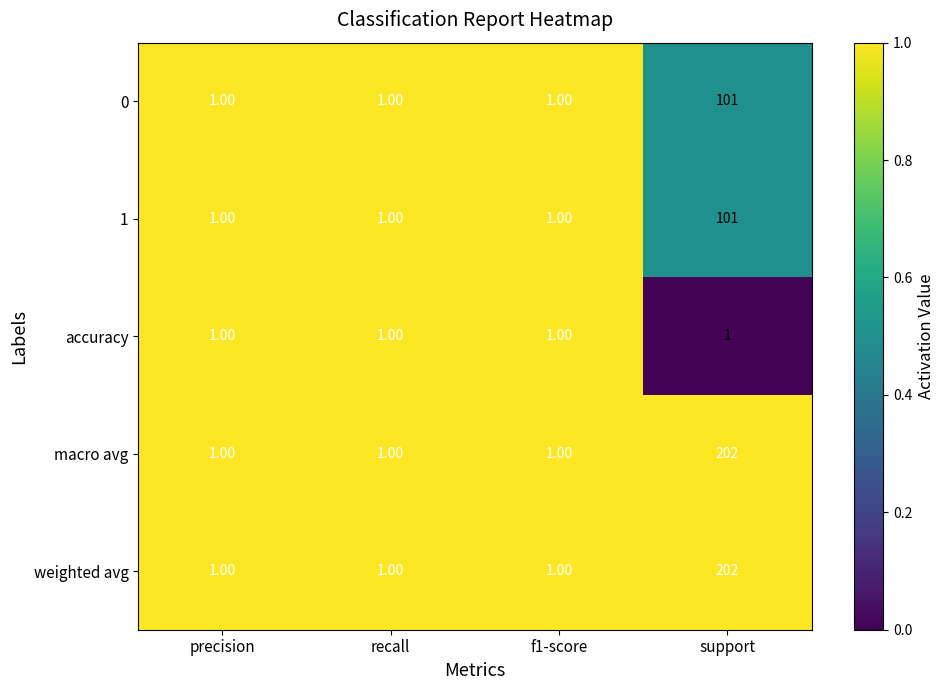

What is the total value across all series at precision?

5